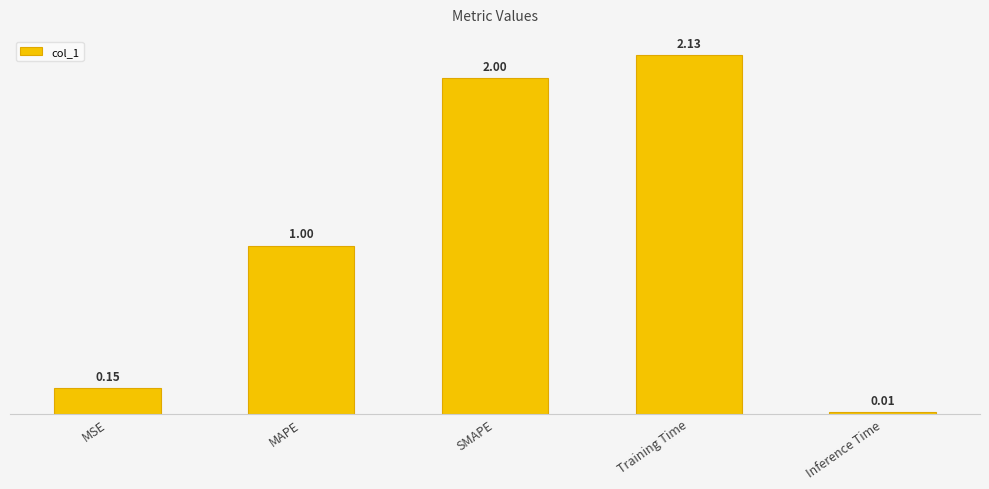

What is the ratio of the value at MAPE to the value at SMAPE?

0.5